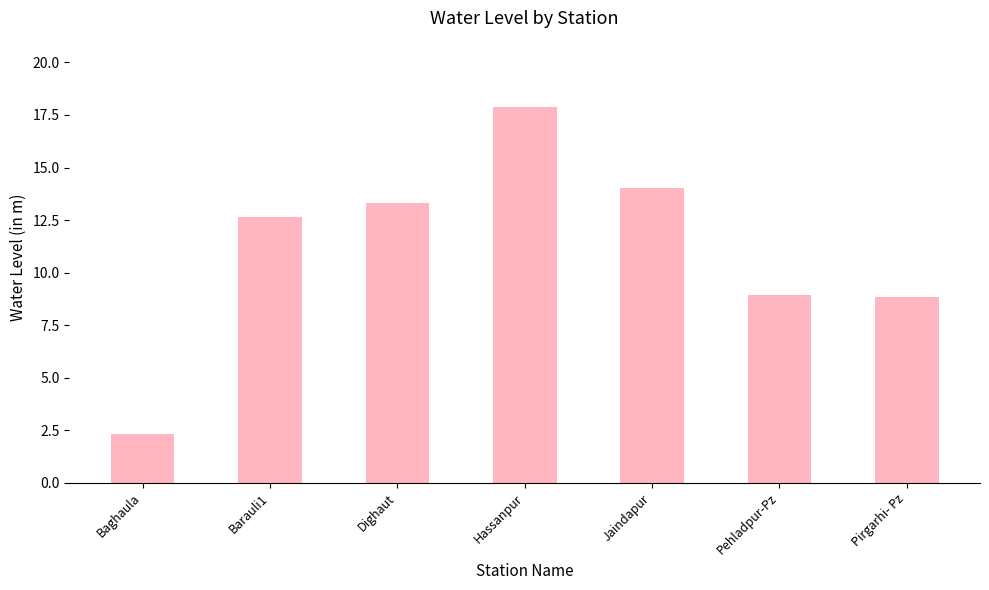

How many data points does each series have?

7